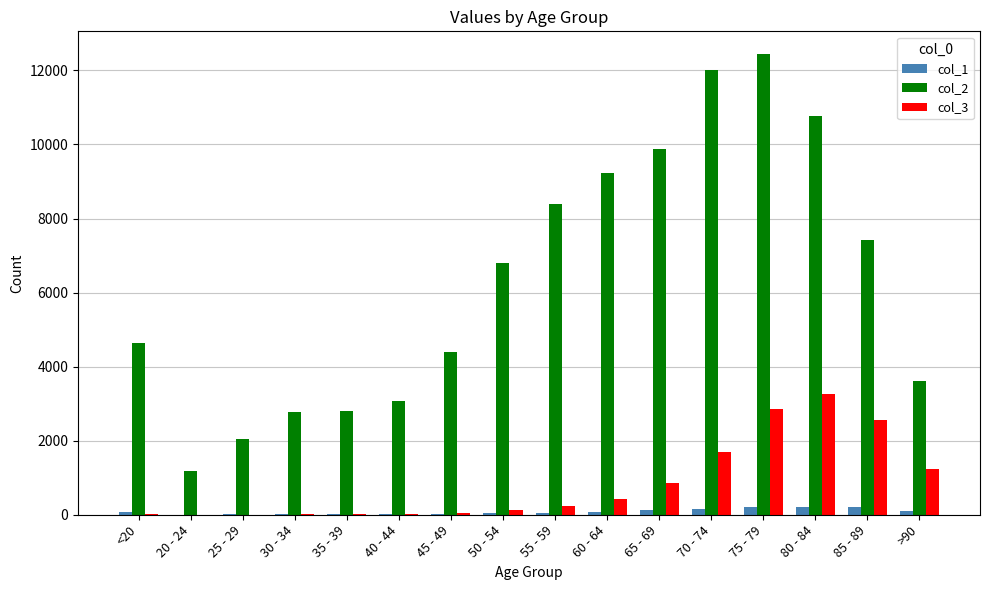

The value of col_3 at 70 - 74 is 1690. True or false?

True